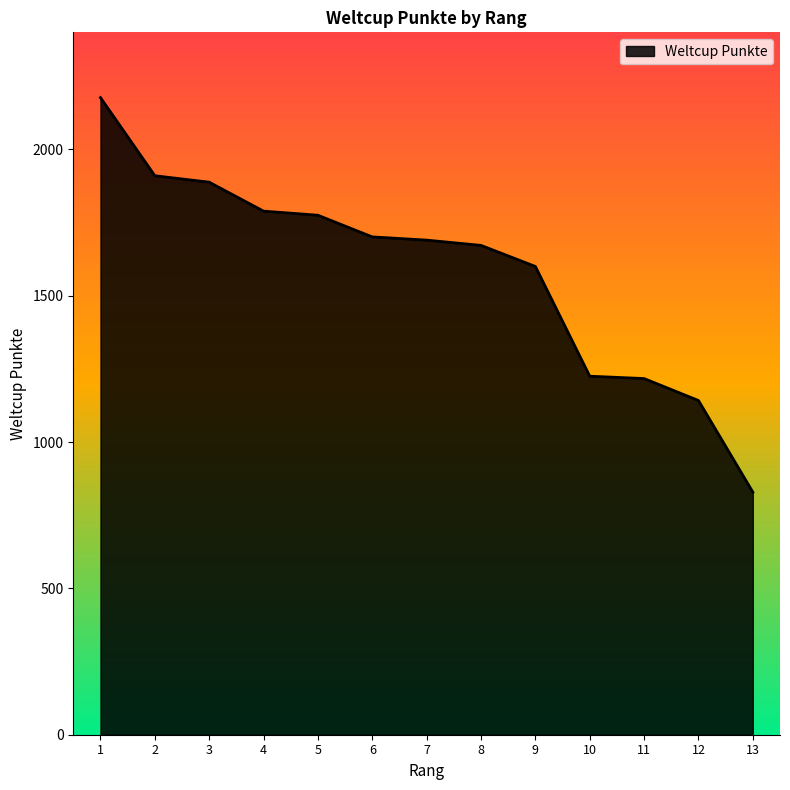

Between 9 and 12, which is larger?

9